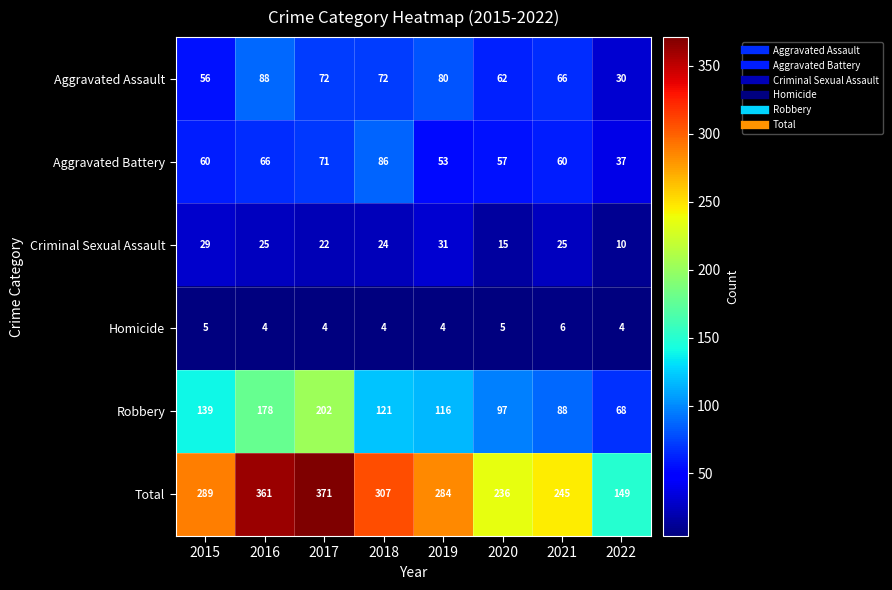

Which series has the largest total across all categories?

Total